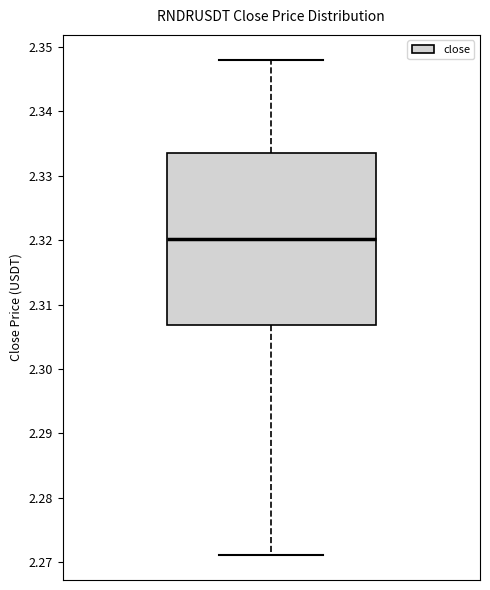

Transcribe this box plot: give where the median line is, the range the box spans, and where the two whiskers end, as read against the y-axis. The values are not printed on the chart, so give them approximately, as read against the axis.

median 2.320, box 2.307 to 2.334, whiskers 2.271 to 2.348